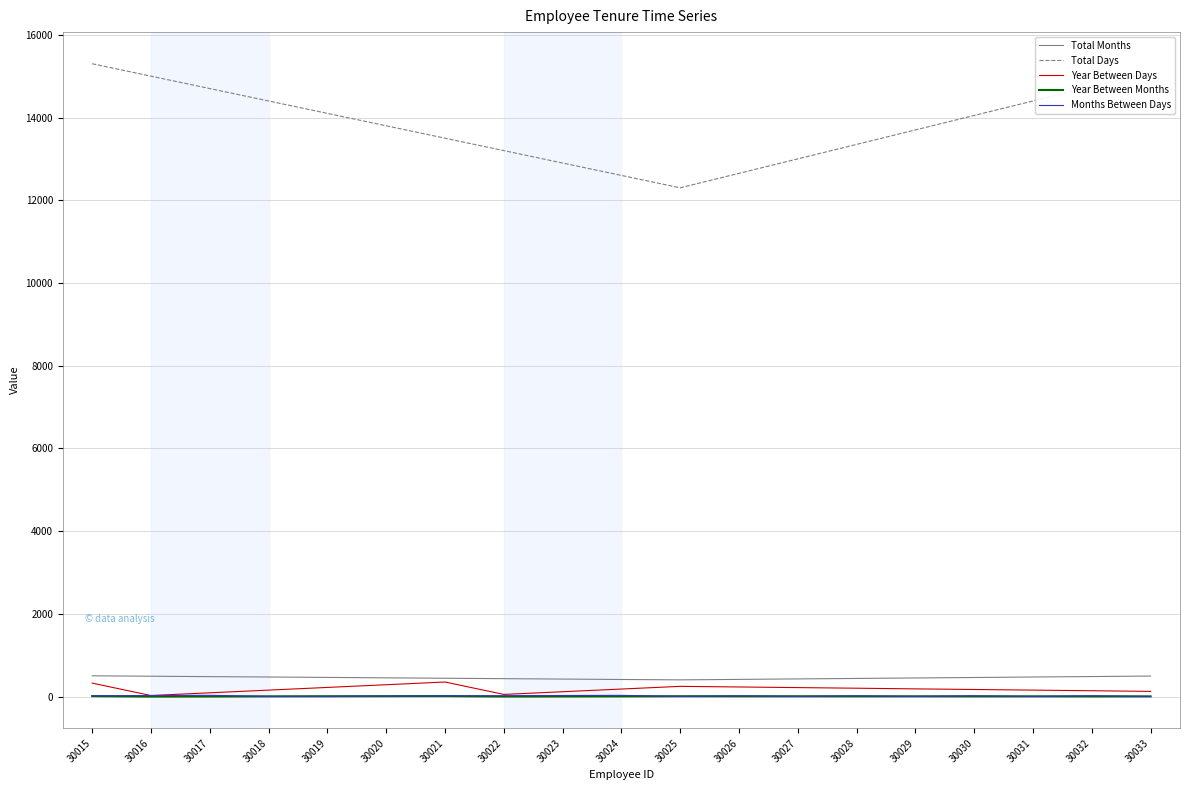

Does the chart display data point markers on the line(s)?

No